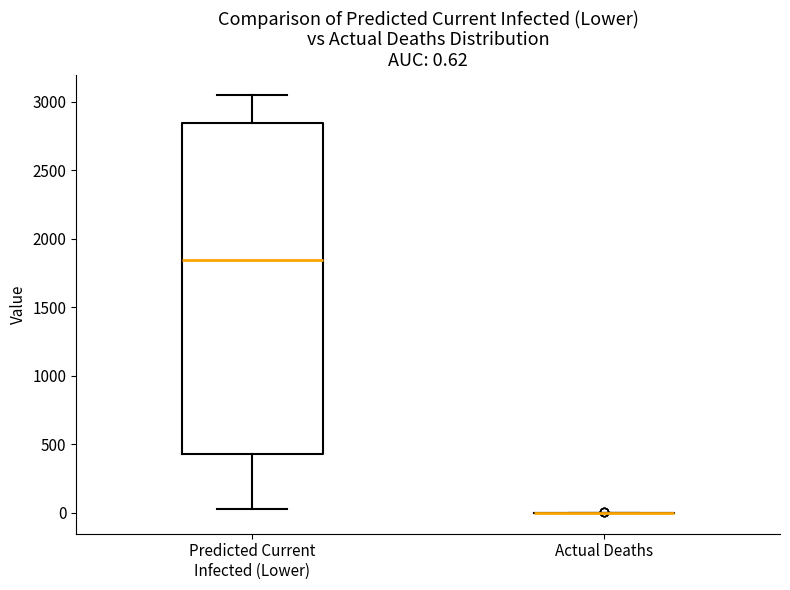

Comparing the boxes themselves (not the whiskers), which one is the tallest?

Predicted Current Infected (Lower)